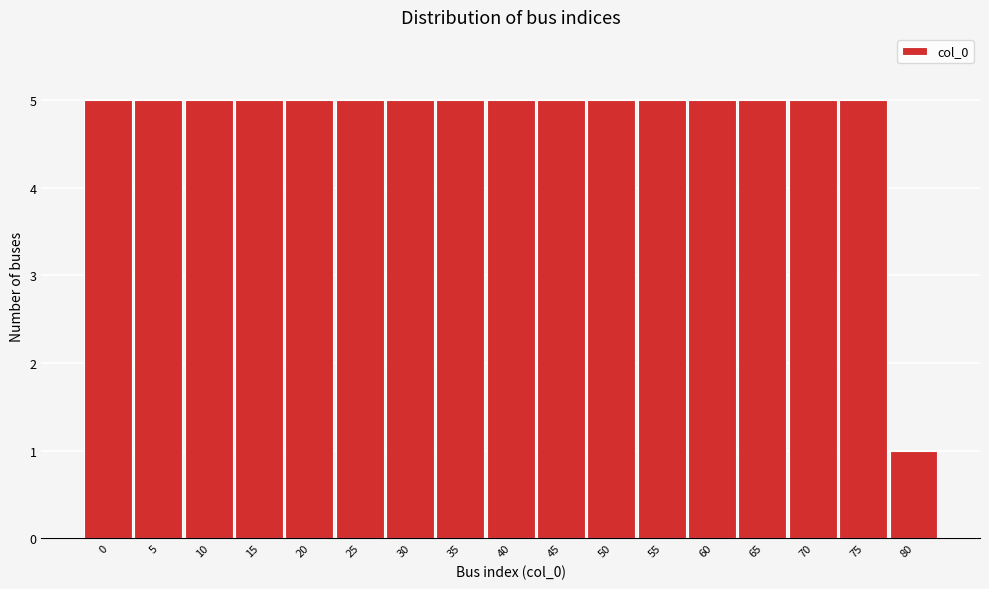

Reading left to right, what are all the values shown in this chart?

0=5	5=5	10=5	15=5	20=5	25=5	30=5	35=5	40=5	45=5	50=5	55=5	60=5	65=5	70=5	75=5	80=1